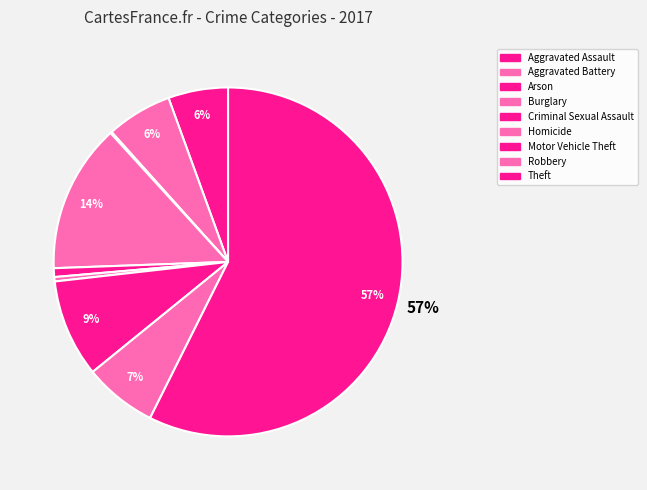

Which category has the biggest portion of the pie?

Theft